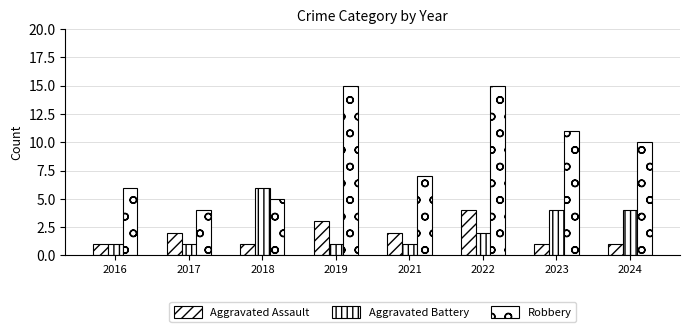

Which series has the widest spread of values?

Robbery